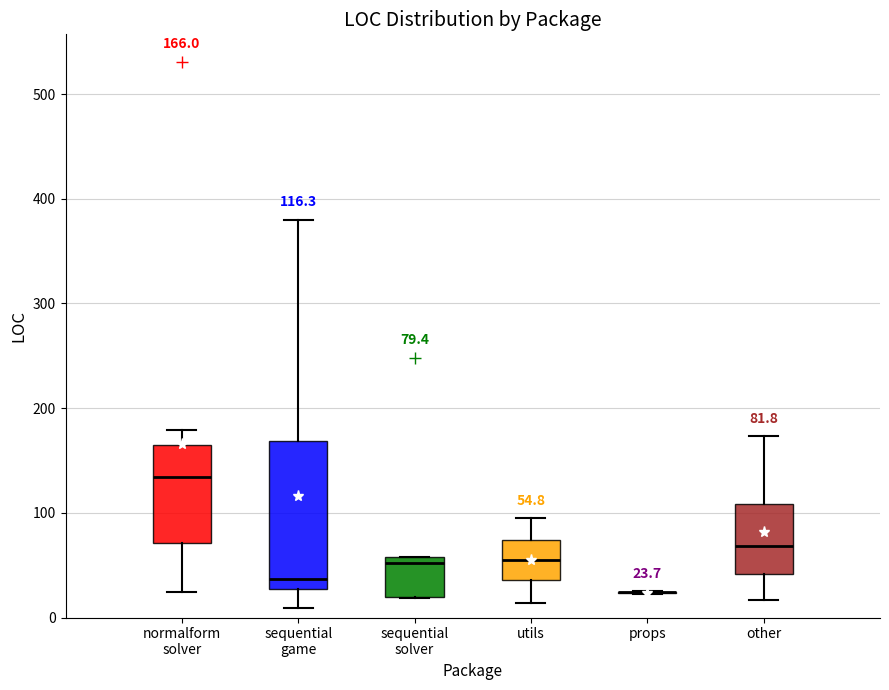

Which box is the tallest, from its lower edge to its upper edge?

sequential game